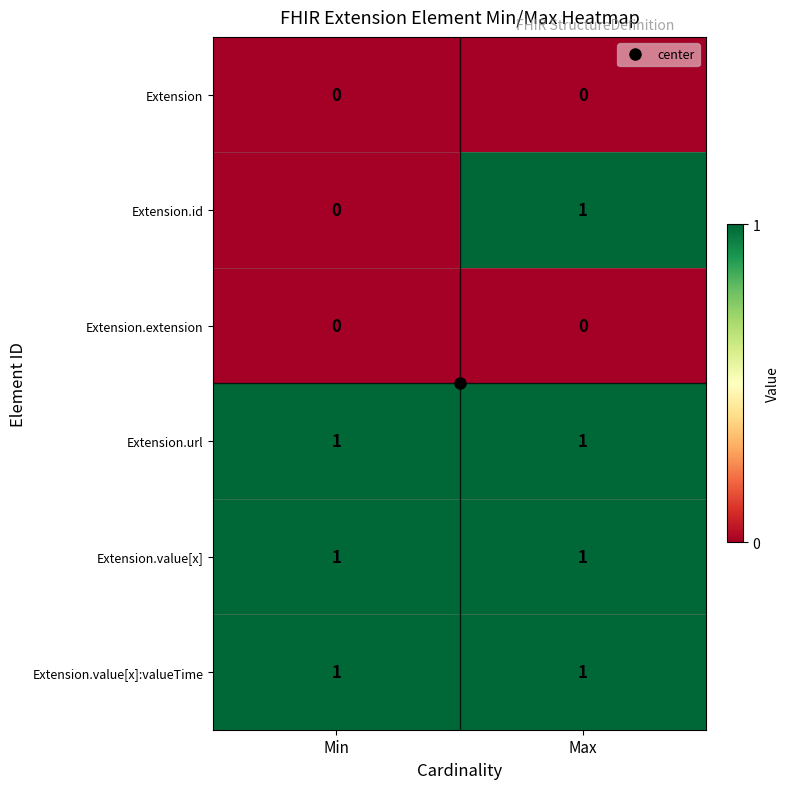

Count the number of data series in this chart.

6